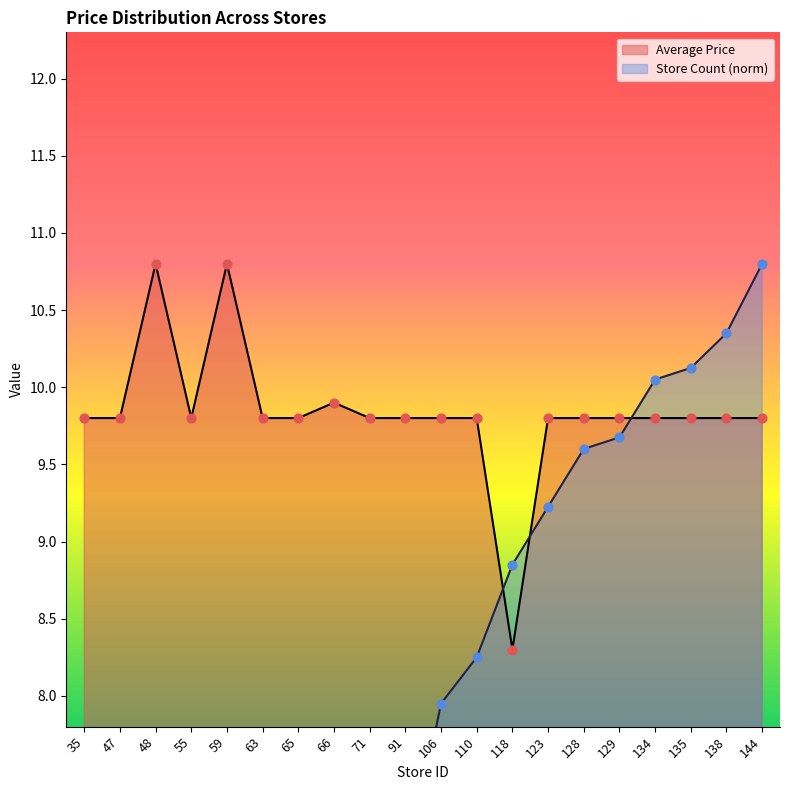

What are all the series names shown in the legend?

Average Price, Store Count